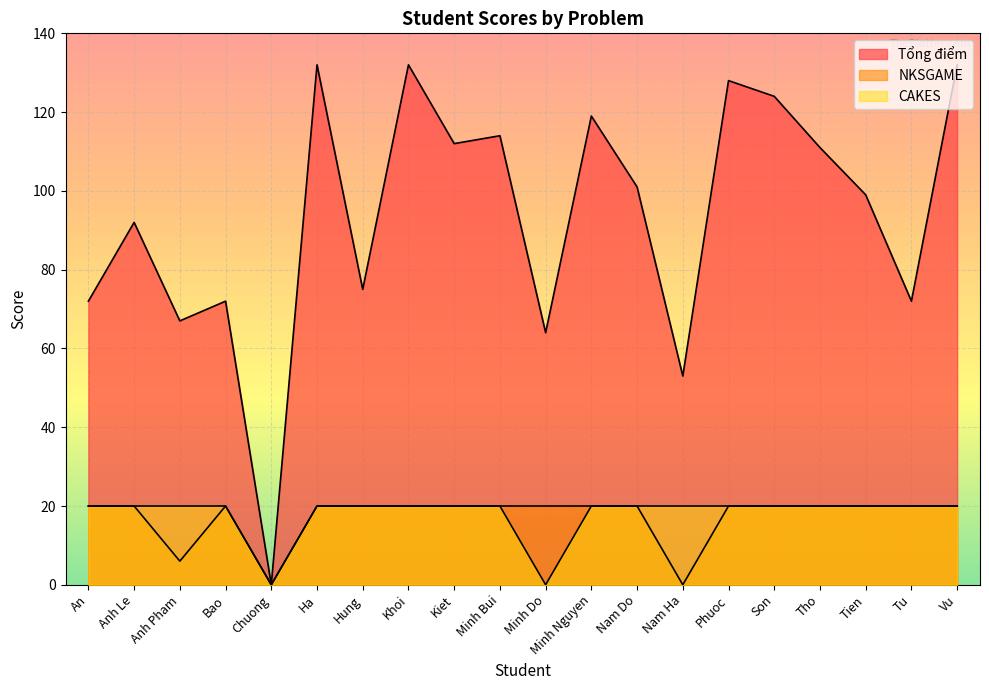

Which has a higher value, Ha or Anh Le?

Ha